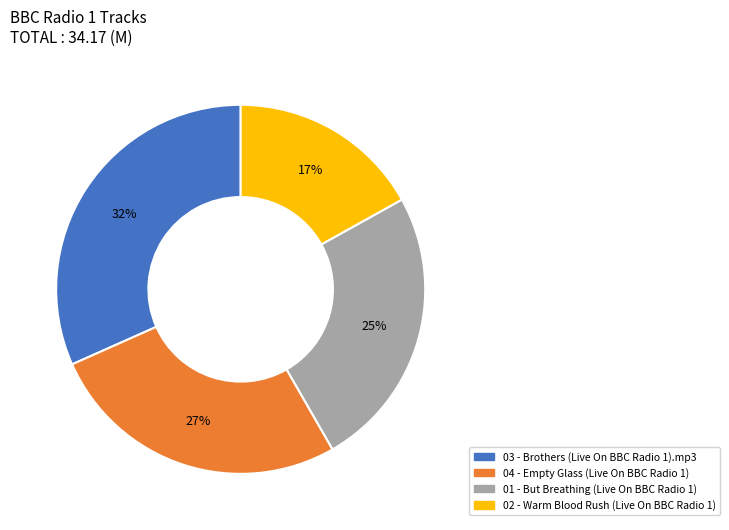

To the nearest percent, what portion does 03 - Brothers (Live On BBC Radio 1).mp3 represent?

32%